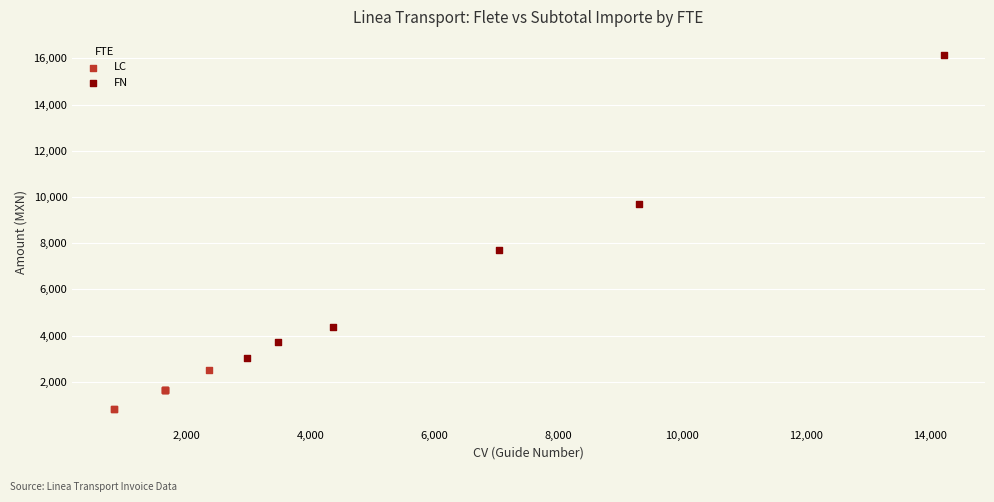

Which series has the widest spread of Y values?

FN